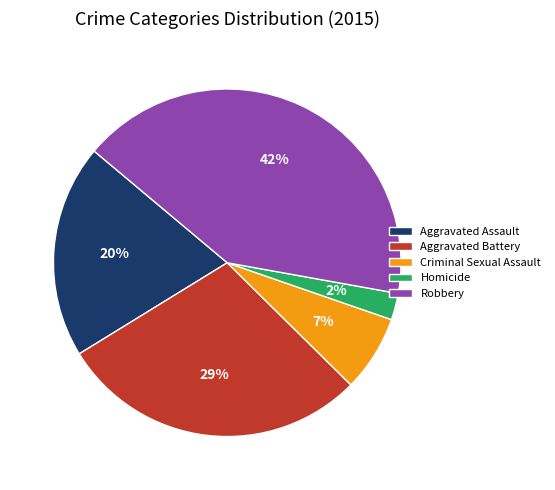

Which category has the smallest portion of the pie?

Homicide